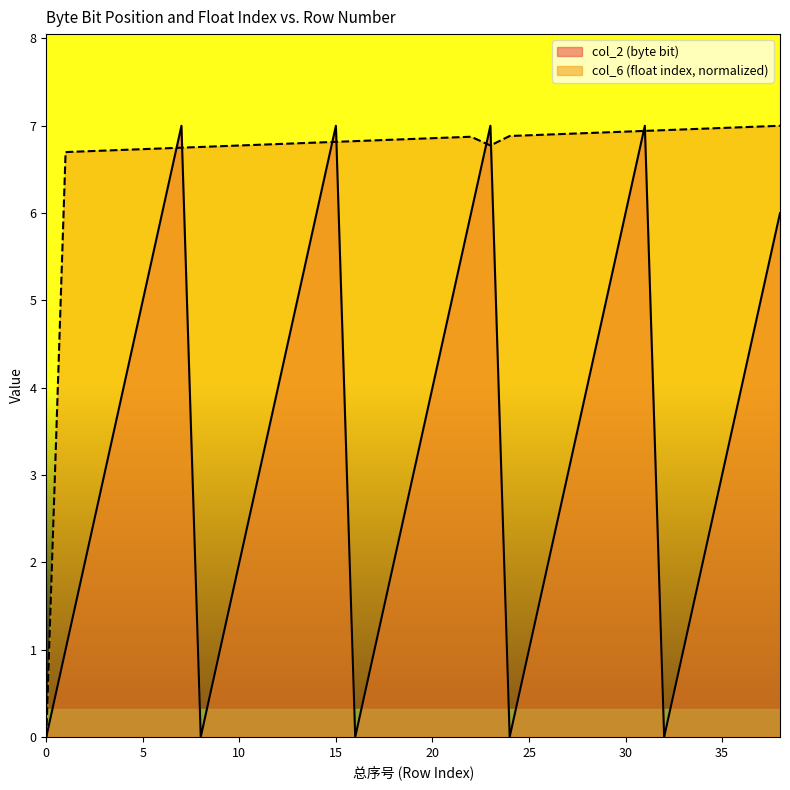

How many lines are shown in the chart?

2